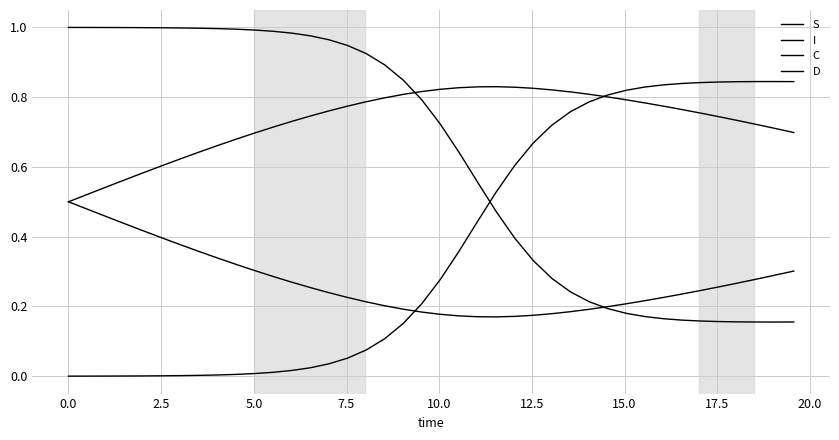

How many lines are shown in the chart?

4